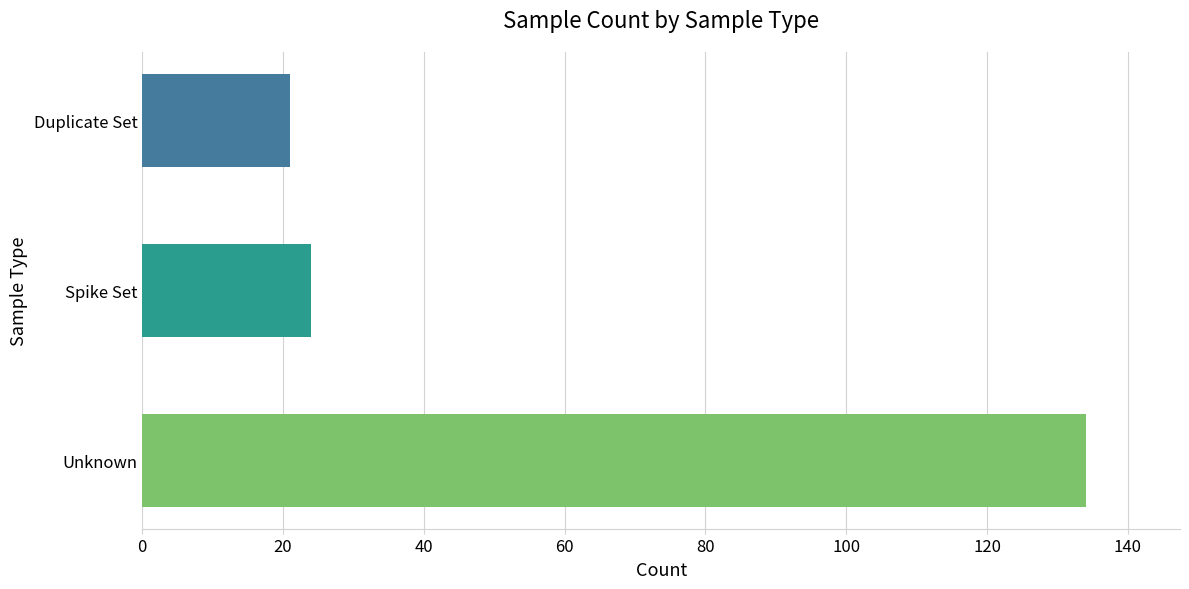

Rank the categories by value from highest to lowest.

Unknown, Spike Set, Duplicate Set